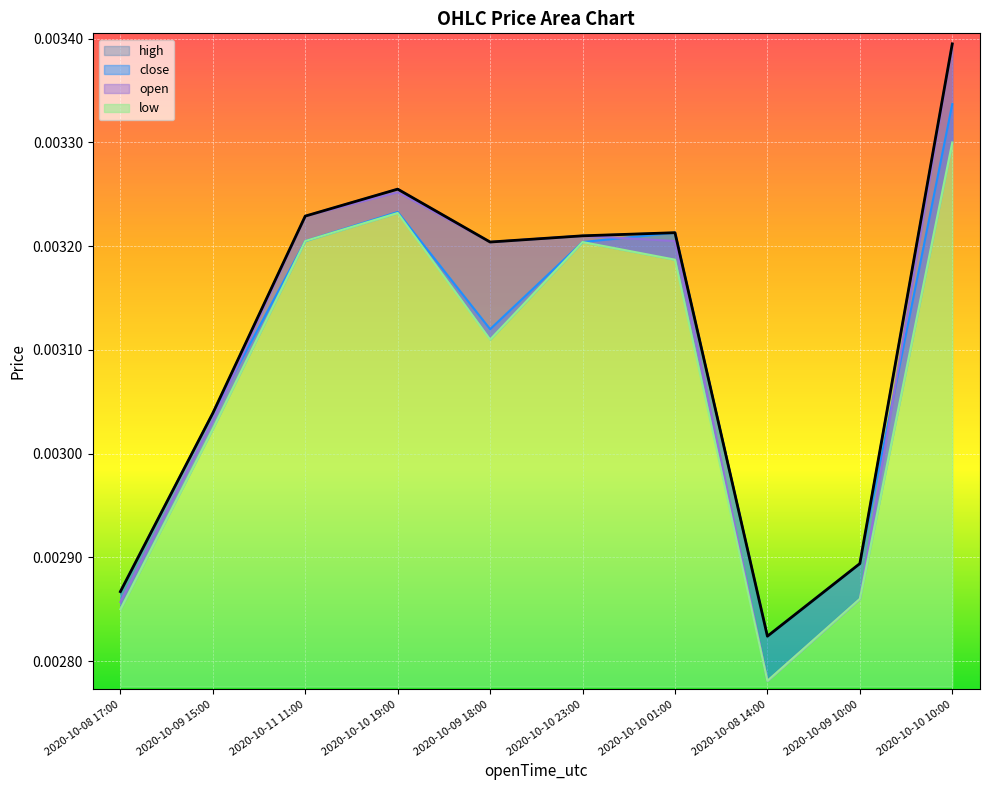

Which series has the largest range (max minus min)?

open